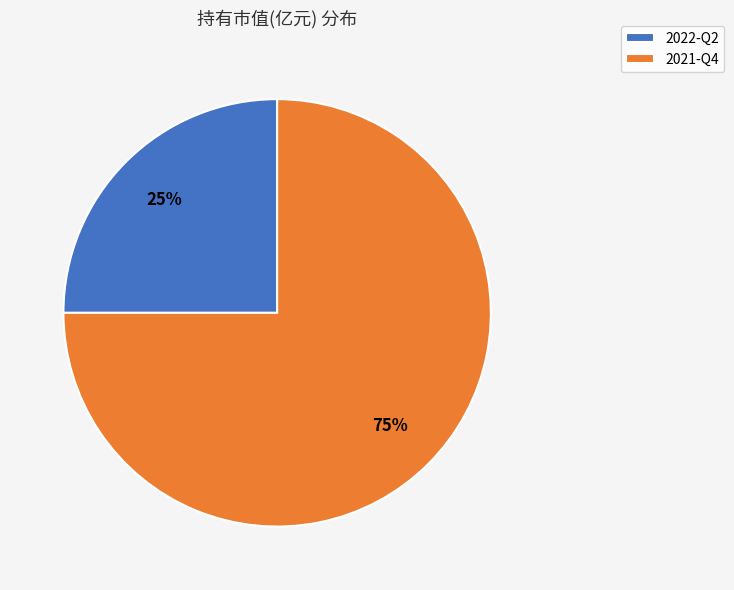

Combined, do 2021-Q4 and 2022-Q2 account for over 50%?

Yes